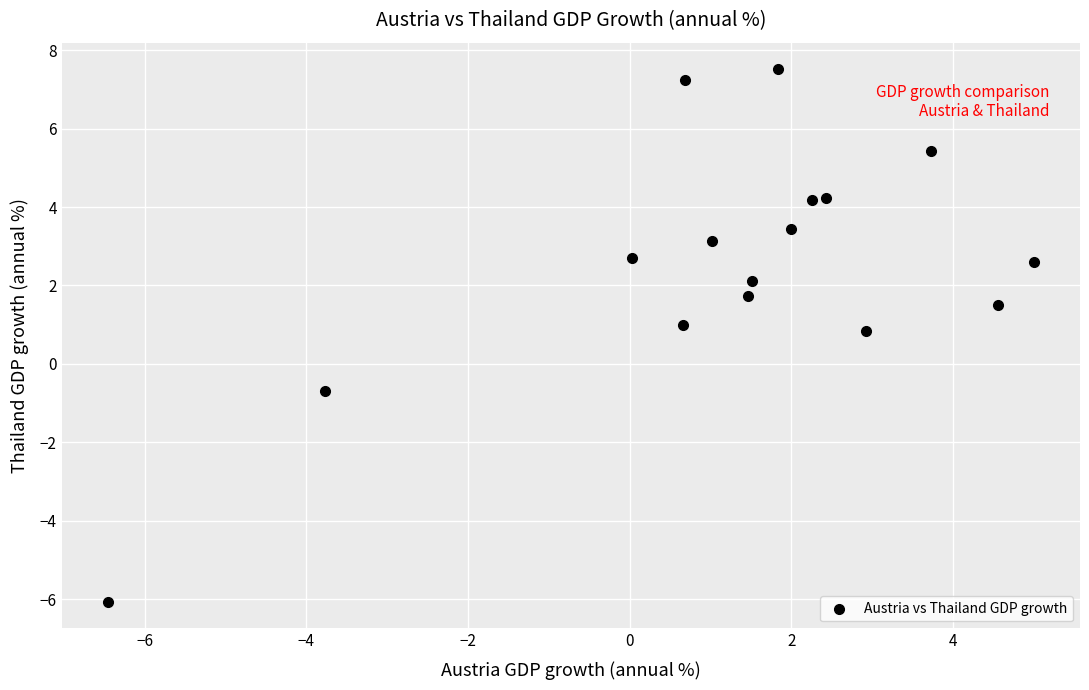

What Y value in the scatter plot is closest to 0?

-0.7